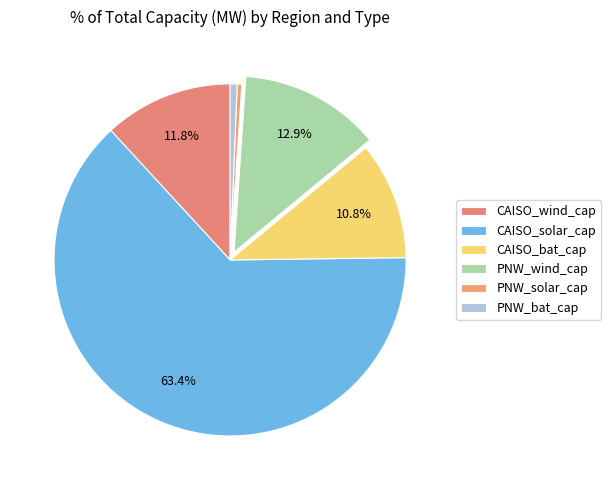

What is the largest slice in the pie chart?

CAISO_solar_cap